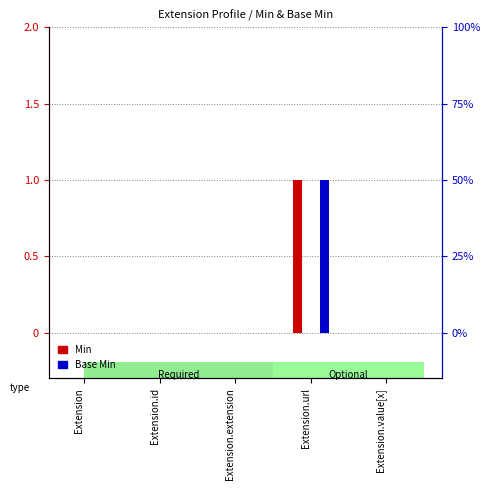

The Base Min series shows 0 at Extension. True or false?

True